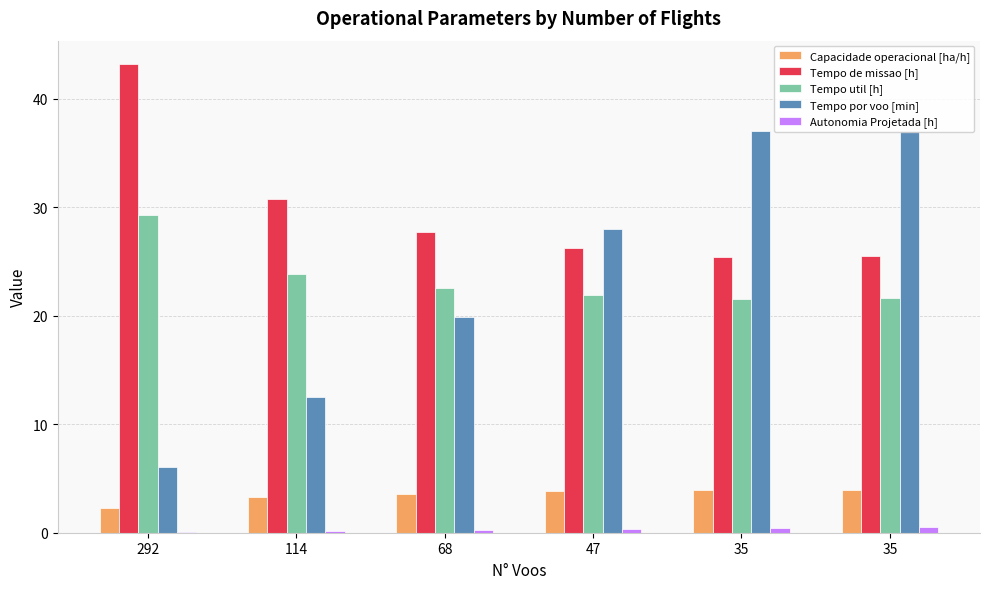

How many distinct data groups are displayed?

5